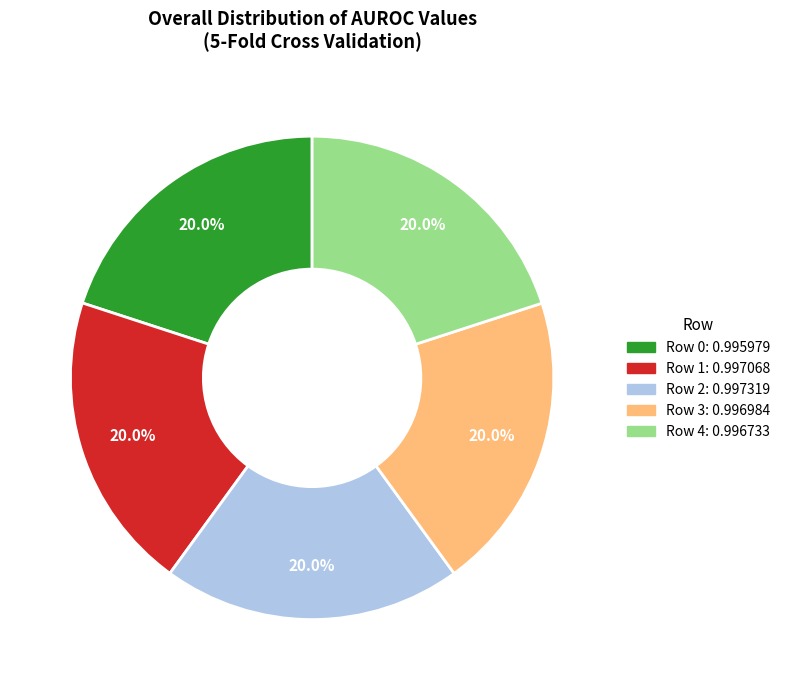

Does Row 4 represent more than half of the total?

No